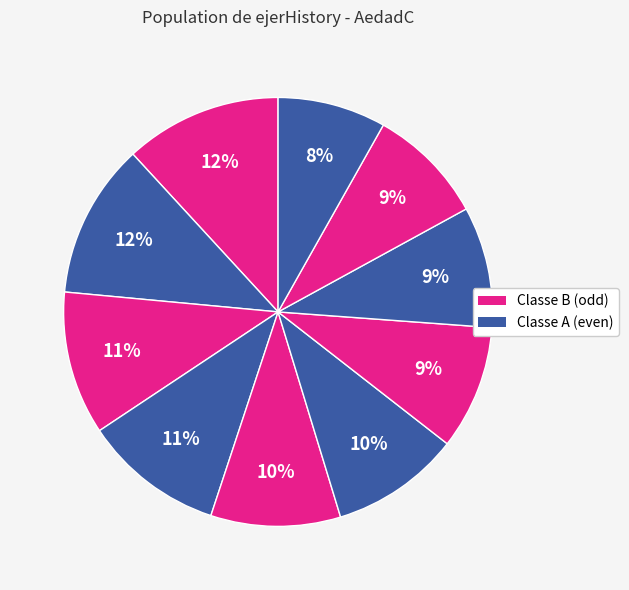

Is there any slice that represents more than half of the pie?

No